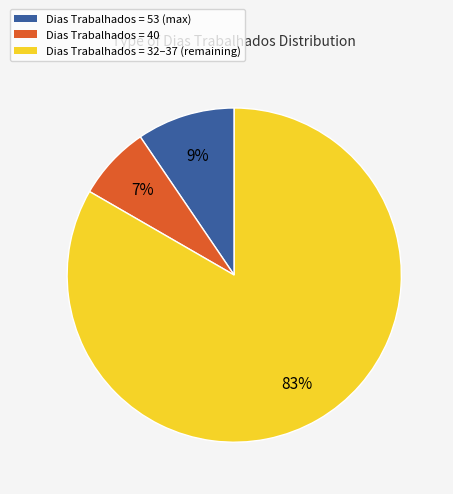

Is there a majority slice in this chart?

Yes